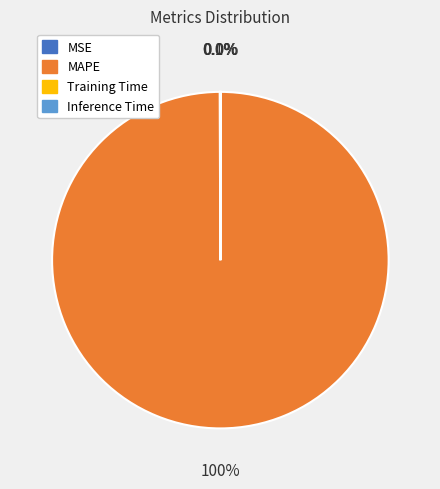

Is there a majority slice in this chart?

Yes